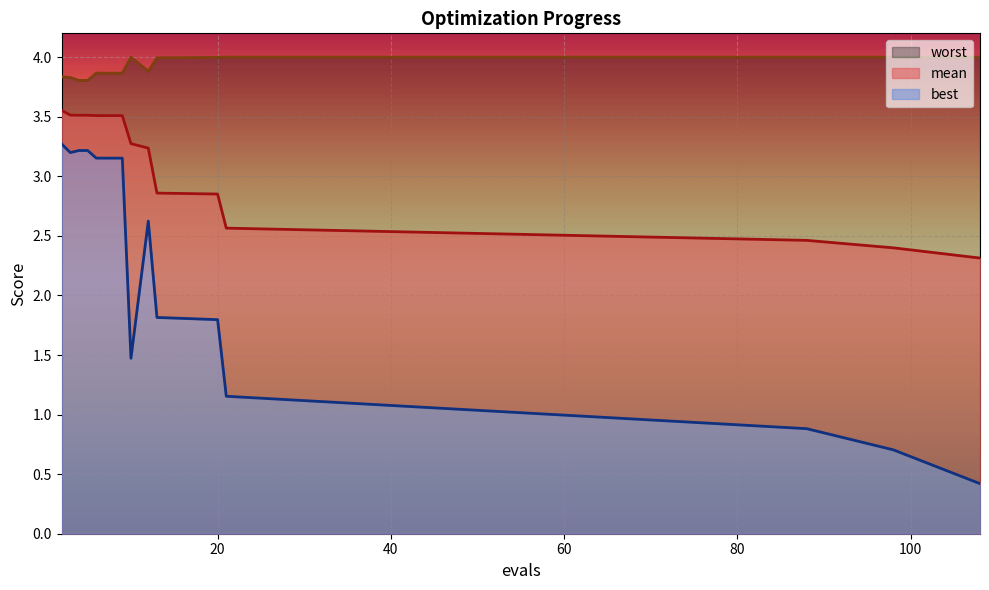

What is the value of the best point at the 1st from the left?

3.3